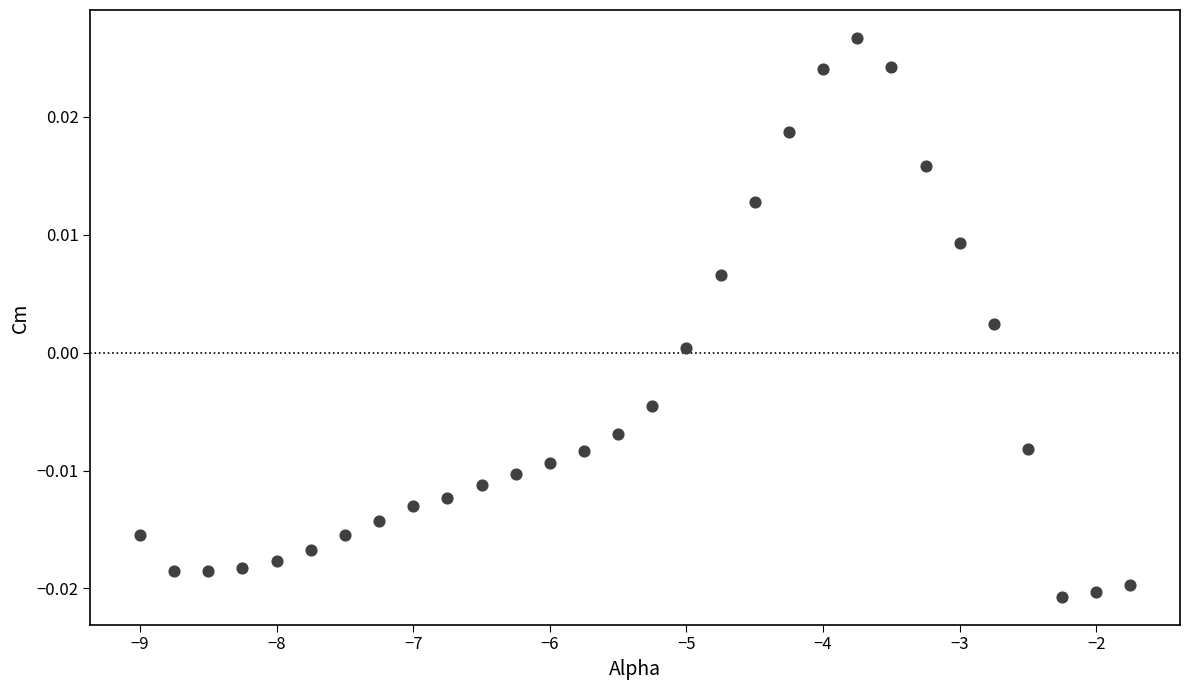

What is the range of X values (max minus min)?

7.2